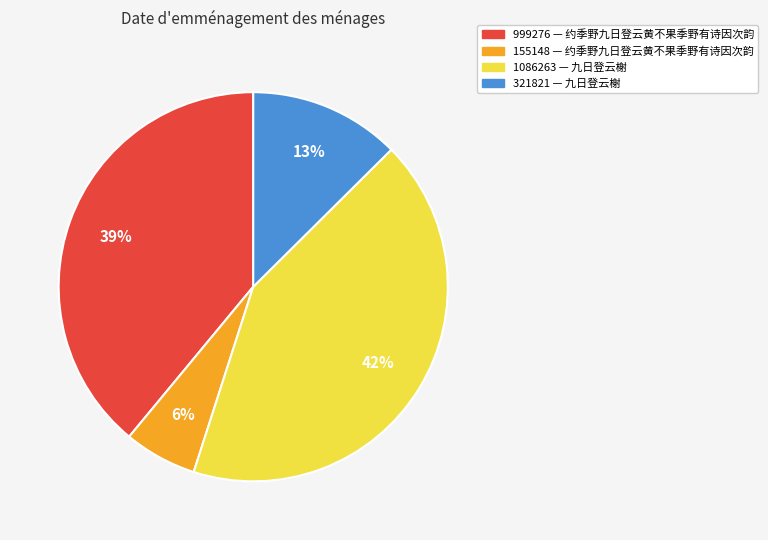

Is there any slice that represents more than half of the pie?

No